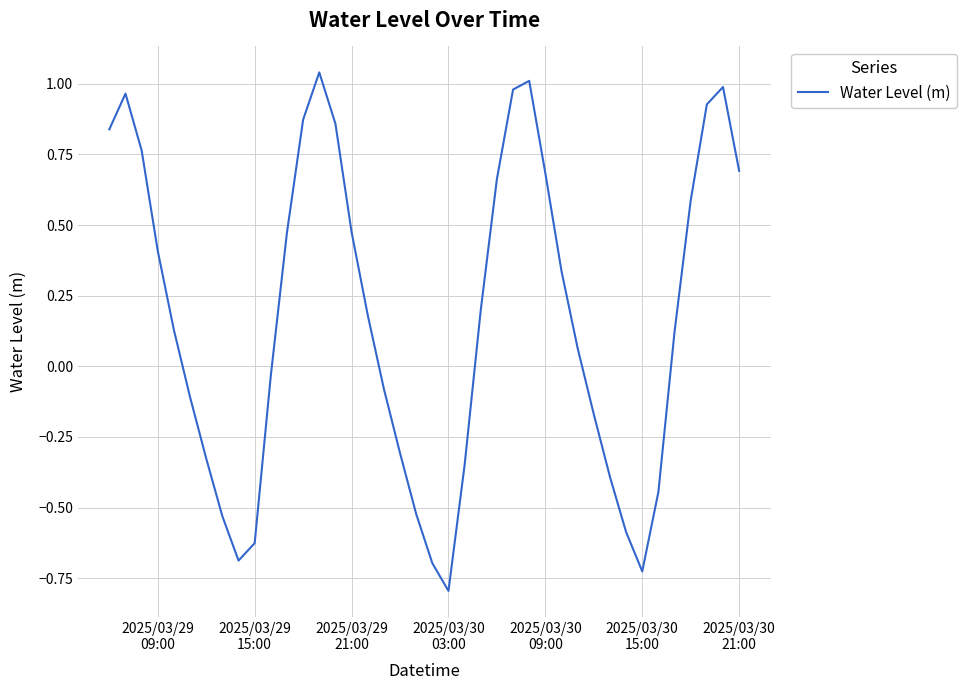

What is the smallest value displayed?

-0.8